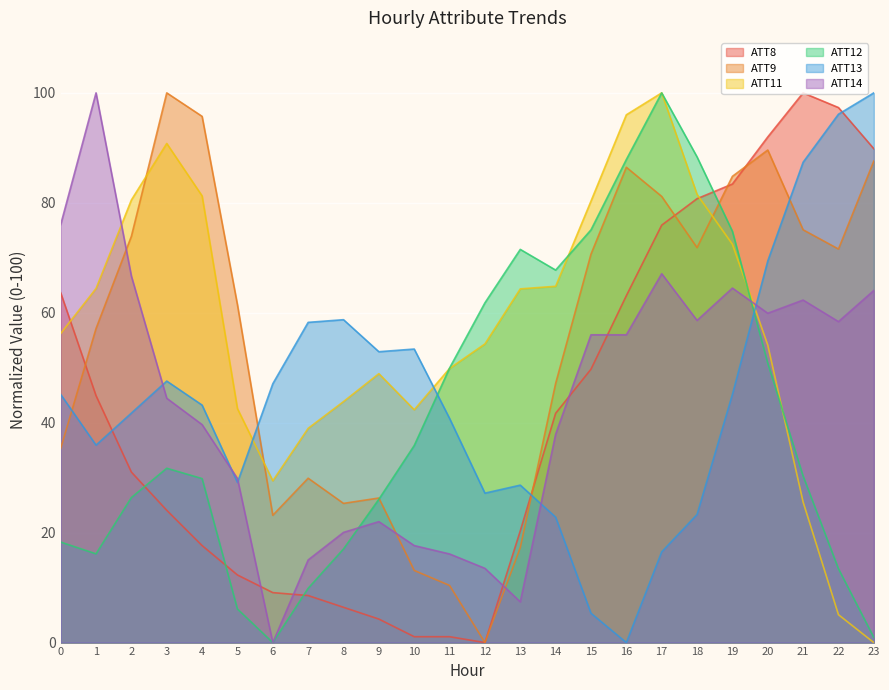

Reading left to right, extract all data points from this chart.

ATT8: 63.6	44.9	31.0	24.1	17.6	12.3	9.1	8.6	6.4	4.3	1.1	1.1	0.0	20.3	41.7	49.7	63.1	75.9	80.7	83.4	92.0	100.0	97.3	89.8
ATT9: 35.3	57.1	73.9	100.0	95.7	61.5	23.2	29.9	25.3	26.3	13.1	10.4	0.0	17.3	47.1	70.7	86.5	81.2	71.8	84.8	89.6	75.1	71.6	87.6
ATT11: 56.2	64.4	80.5	90.8	81.3	42.6	29.4	39.0	43.8	48.9	42.4	49.9	54.3	64.3	64.8	80.3	96.0	100.0	81.5	72.5	54.1	25.6	5.1	0.0
ATT12: 18.3	16.1	26.4	31.7	29.8	6.1	0.0	9.9	17.0	26.1	35.8	49.9	61.8	71.5	67.8	75.1	87.9	100.0	88.3	74.8	50.8	30.3	13.4	0.9
ATT13: 45.1	35.9	41.7	47.6	43.2	29.1	47.1	58.3	58.7	52.9	53.4	40.8	27.2	28.6	22.8	5.3	0.0	16.5	23.3	45.1	69.4	87.4	96.1	100.0
ATT14: 76.0	100.0	66.7	44.4	39.7	29.8	0.0	15.0	20.0	22.0	17.6	16.1	13.5	7.4	37.9	56.0	56.0	67.1	58.6	64.5	59.9	62.3	58.4	64.1